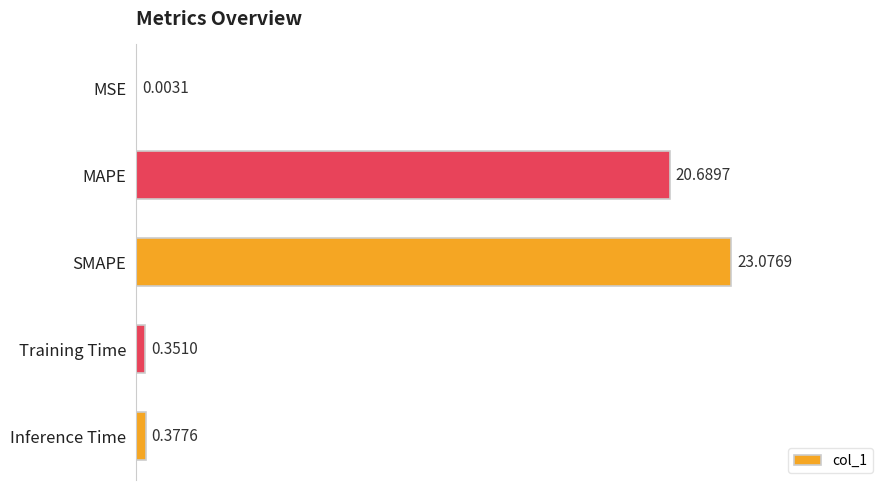

Between SMAPE and Training Time, which is larger?

SMAPE